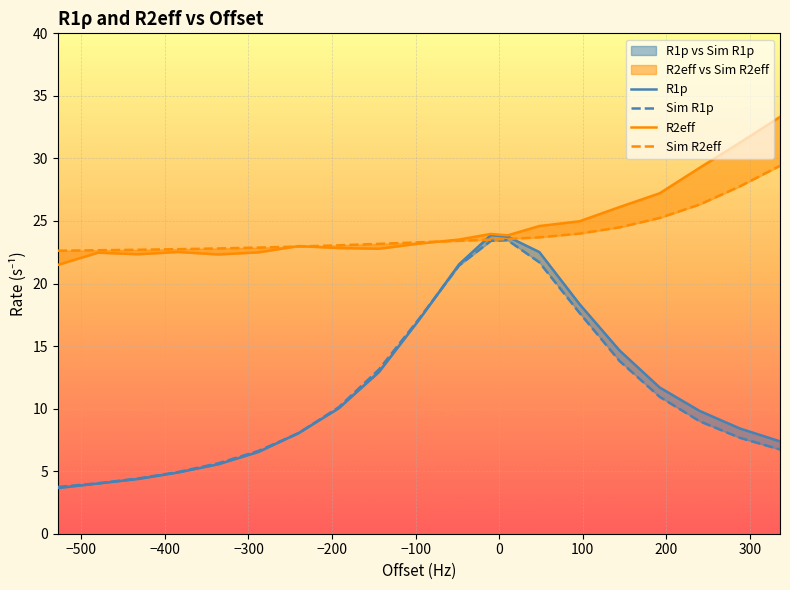

Rank the series by their maximum value, from lowest to highest.

Sim R1p, R1p, Sim R2eff, R2eff